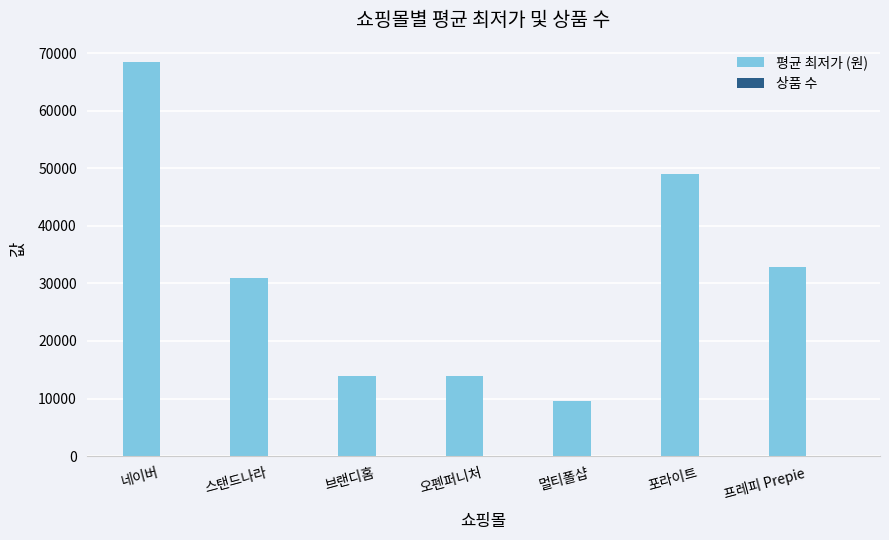

At which label does 평균 최저가 (원) reach its peak?

네이버